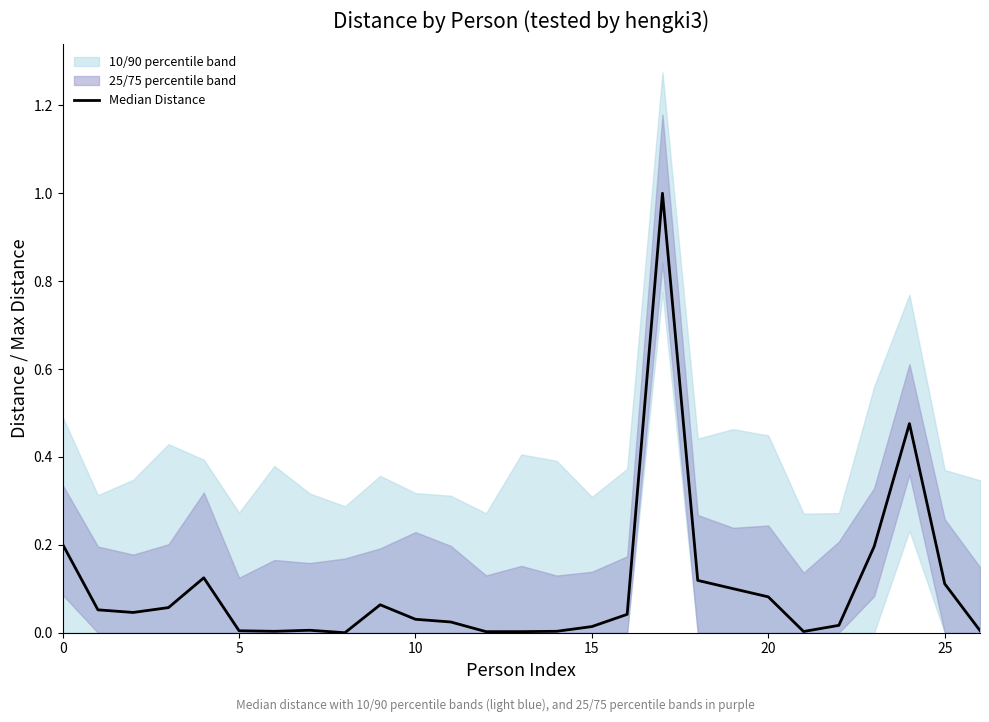

What is the value of the 18th point from the left?

1.0